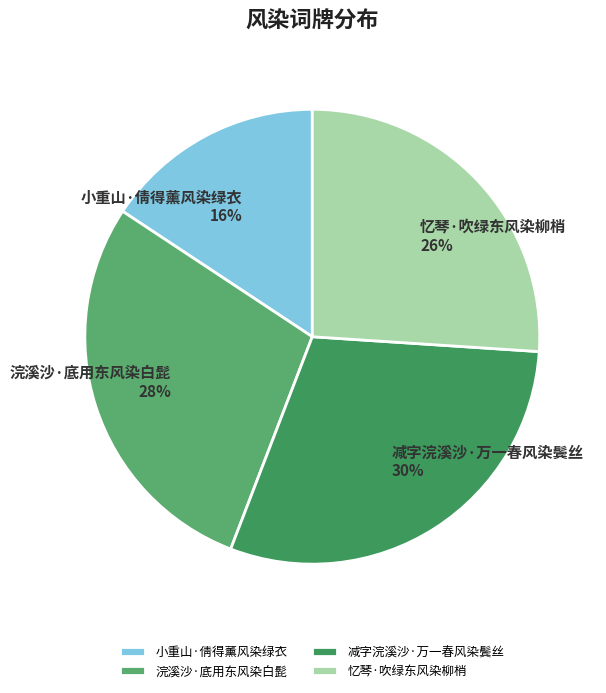

Rank the categories by value from lowest to highest.

小重山·倩得薰风染绿衣, 忆琴·吹绿东风染柳梢, 浣溪沙·底用东风染白髭, 减字浣溪沙·万一春风染鬓丝